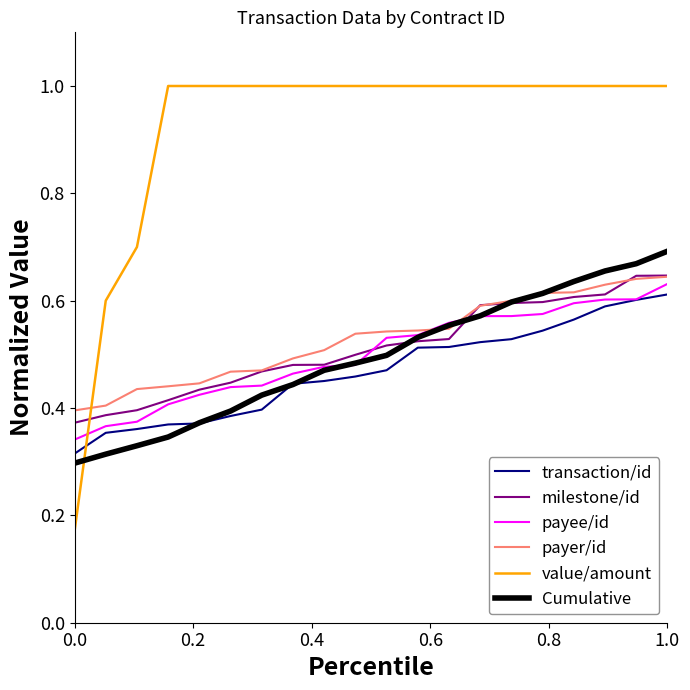

What are all the series names shown in the legend?

transaction/id, milestone/id, payee/id, payer/id, value/amount, Cumulative